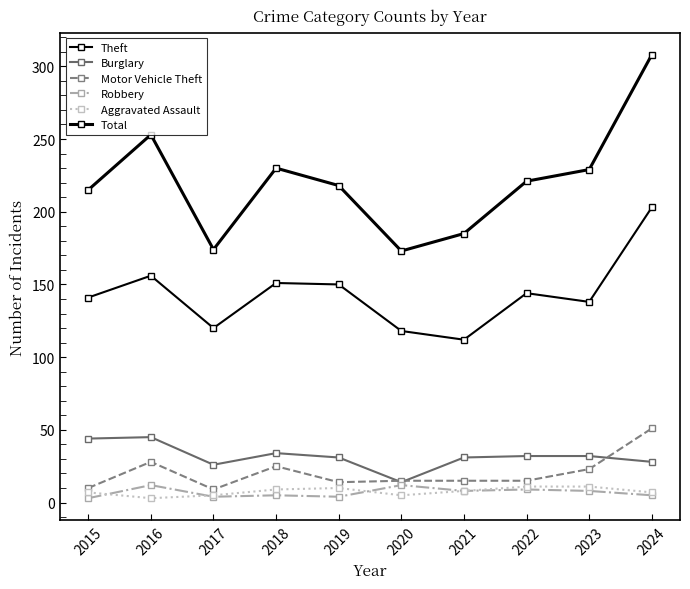

How many data points in Theft are less than 144?

5